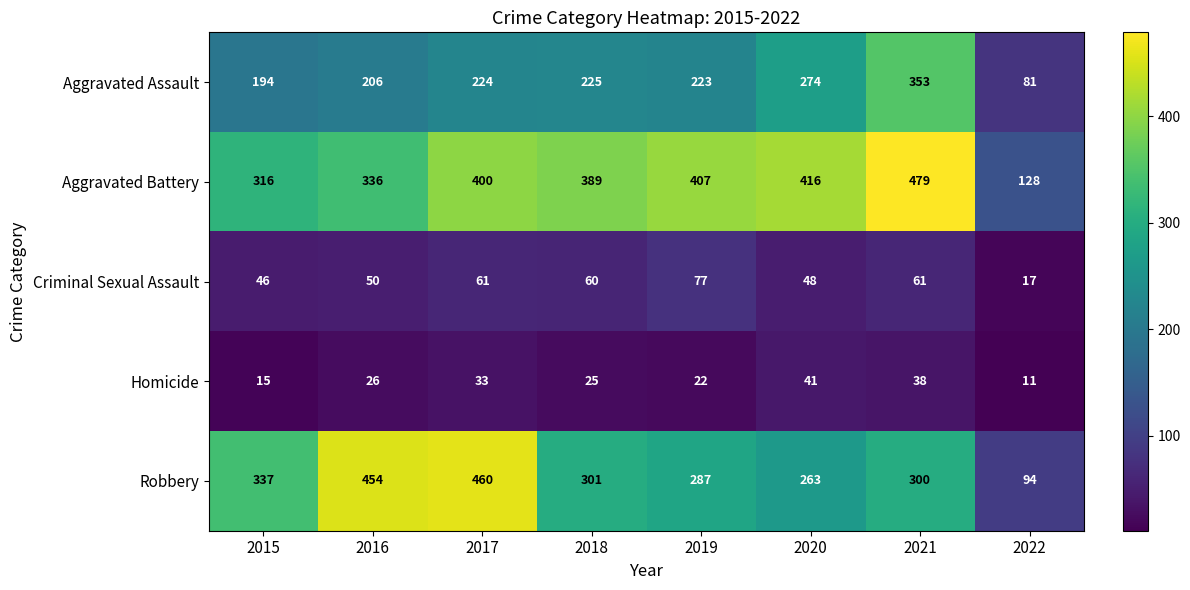

What is the sum of all Criminal Sexual Assault values?

420